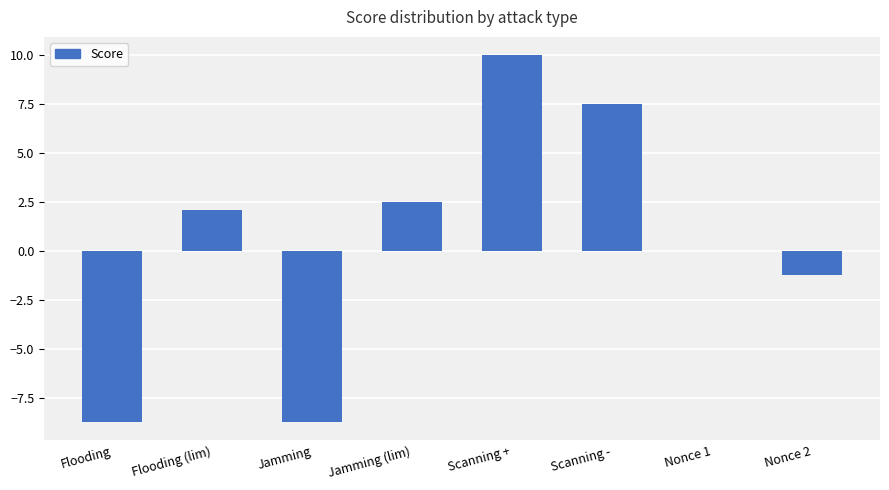

What is the sum of the values at Jamming (lim) and Scanning +?

12.5